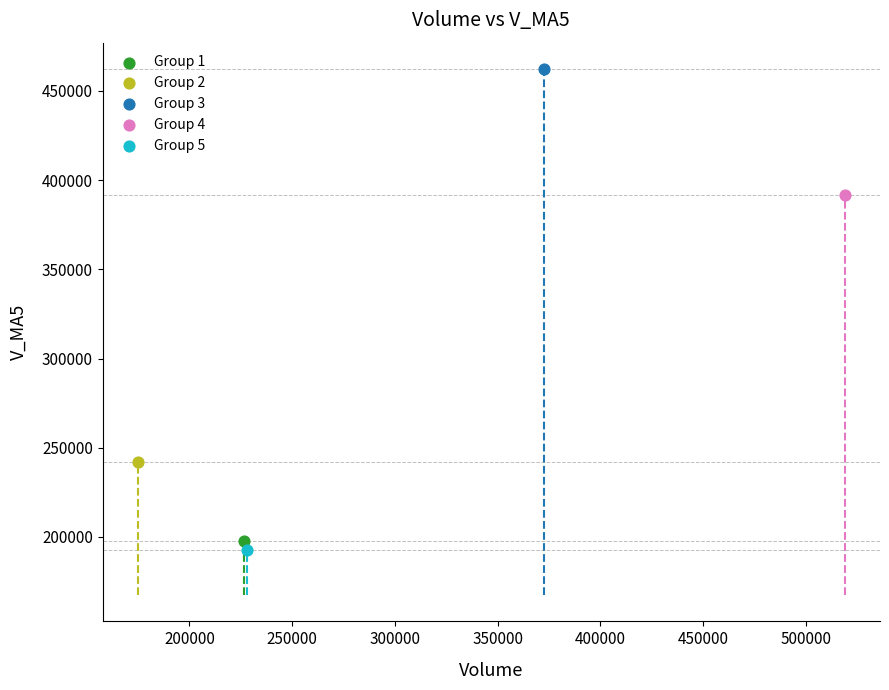

What are all the series names shown in the legend?

Group 1, Group 2, Group 3, Group 4, Group 5